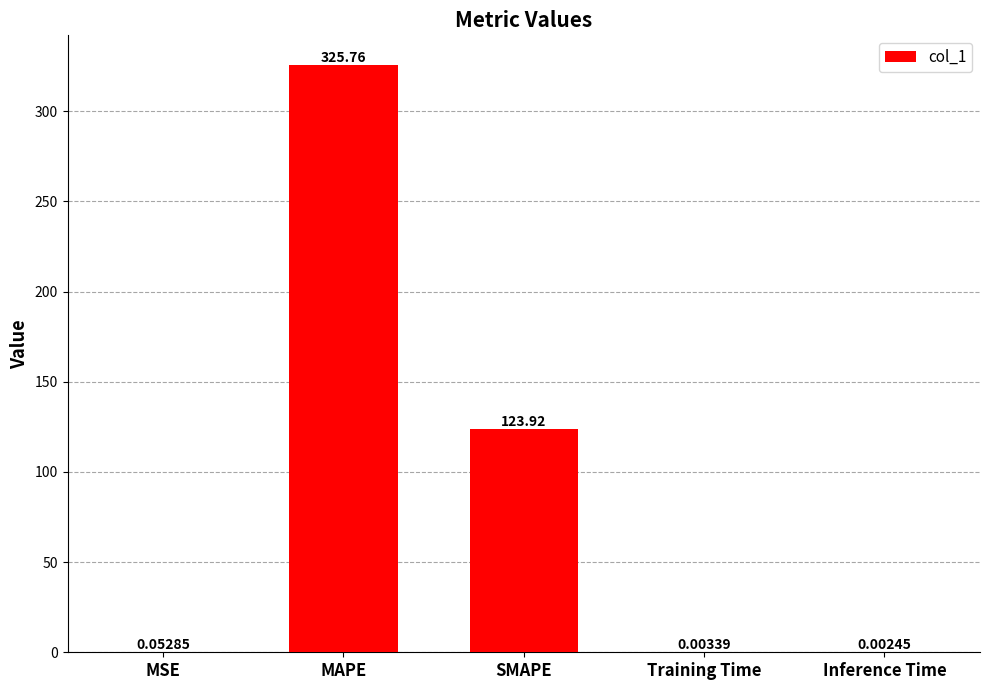

At which category does the chart reach its peak across all series?

MAPE